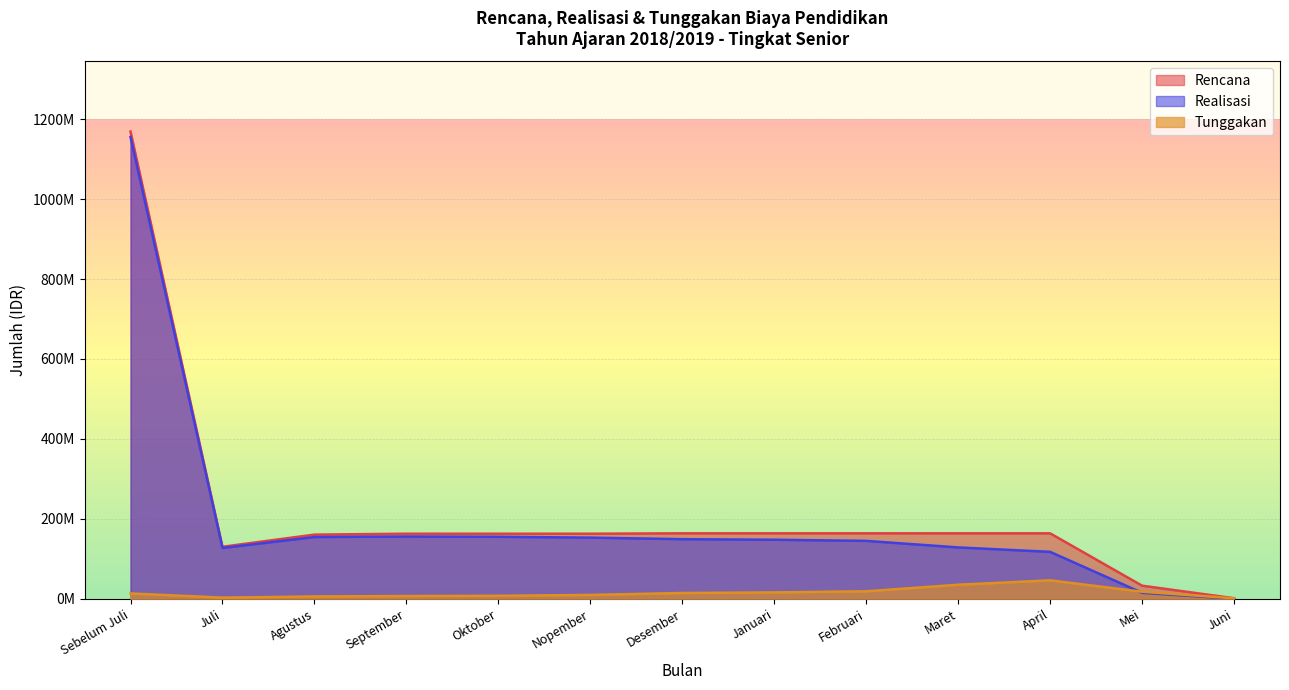

True or false: Realisasi and Rencana intersect in this chart.

False